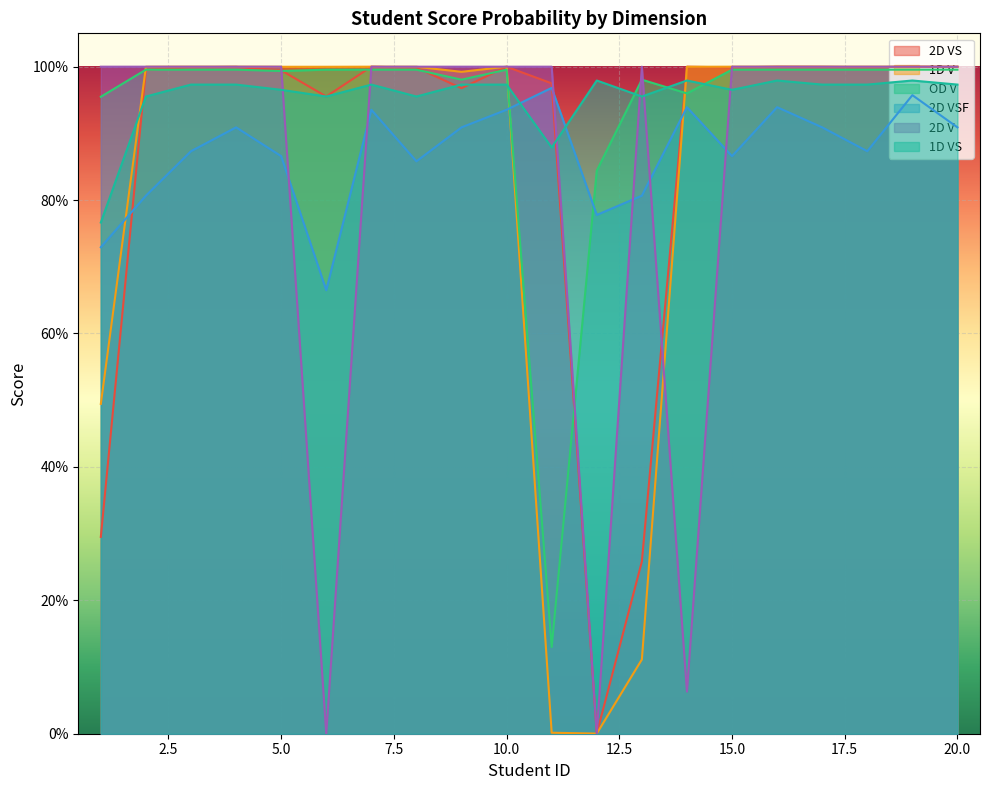

Rank the categories by 2D VS value from lowest to highest.

12, 13, 1, 6, 9, 11, 5, 2, 8, 15, 3, 18, 4, 17, 20, 7, 10, 14, 16, 19